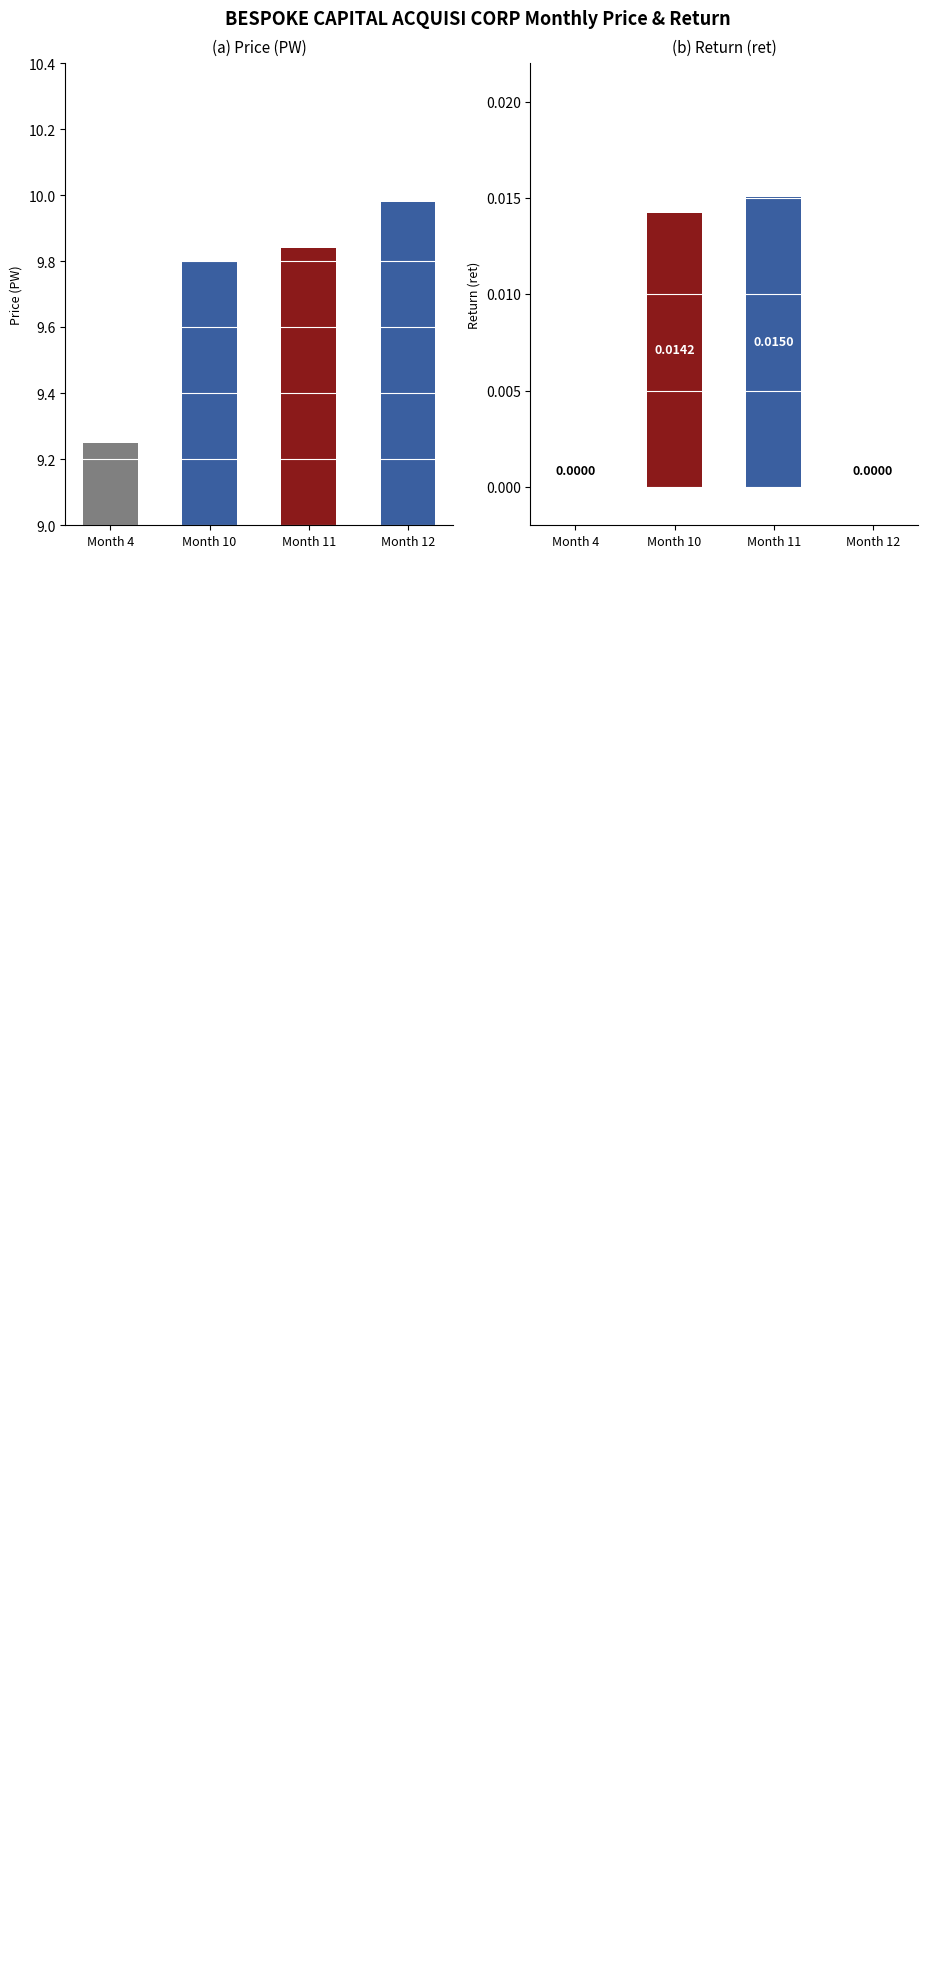

Which series has the largest total across all categories?

PW